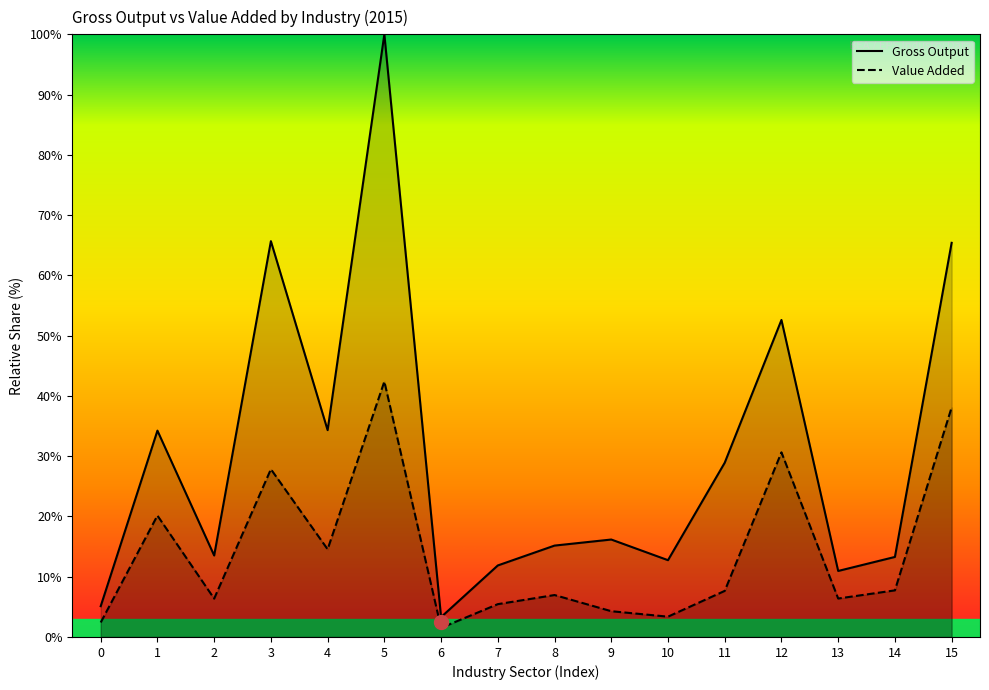

Count the number of categories in the chart.

16